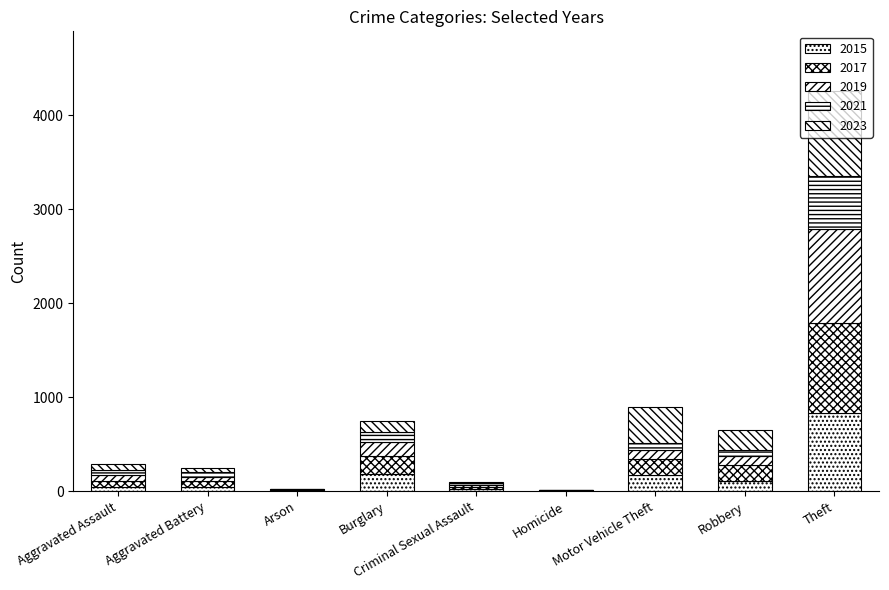

Count the number of categories in the chart.

9